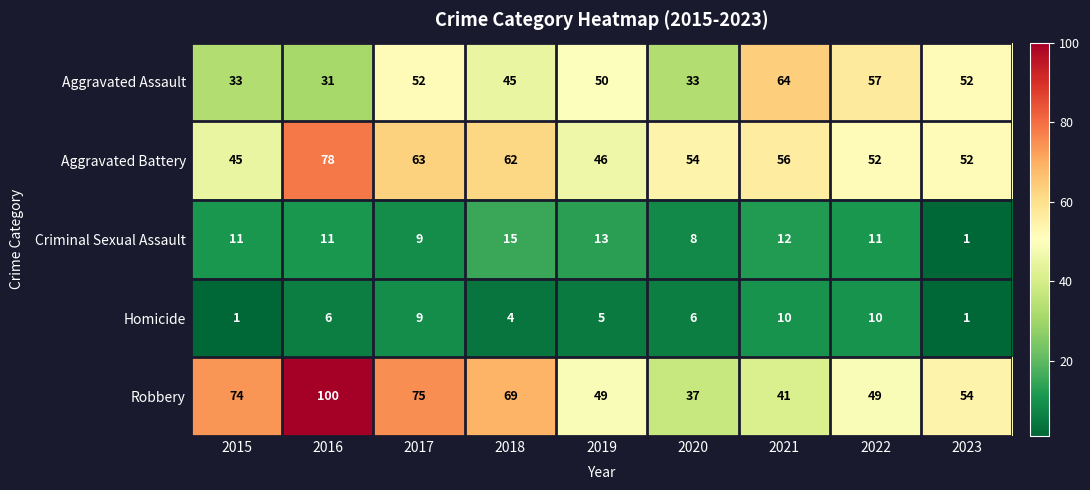

At how many categories does at least one series exceed 33?

9